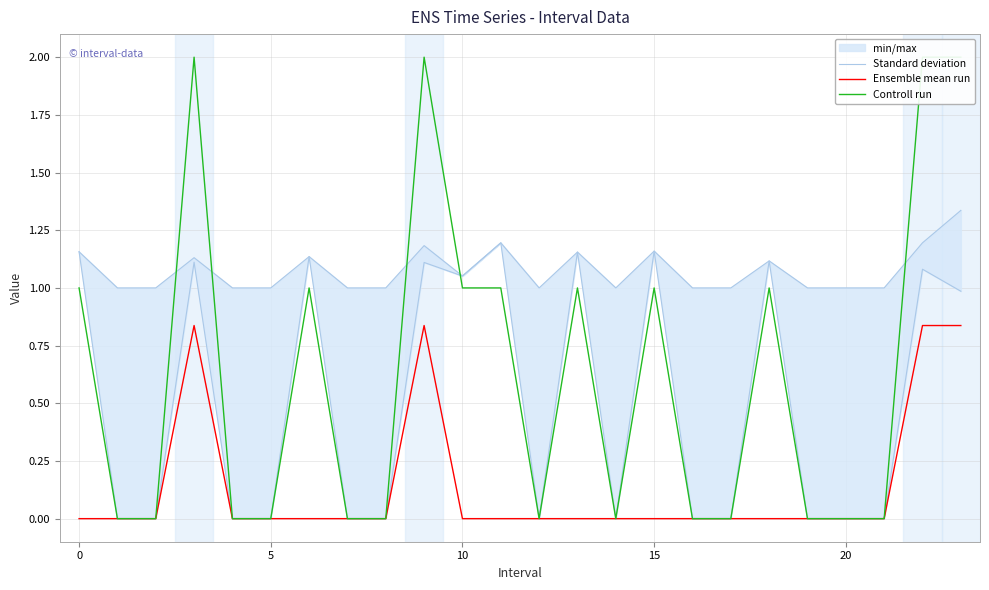

How many values in the Ensemble mean run series exceed 0?

4